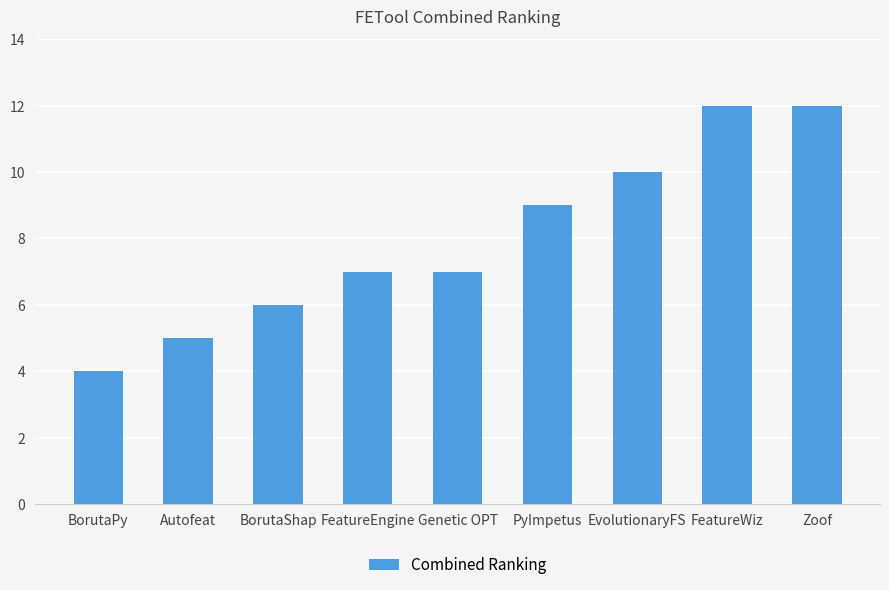

What value does the data have at Genetic OPT?

7